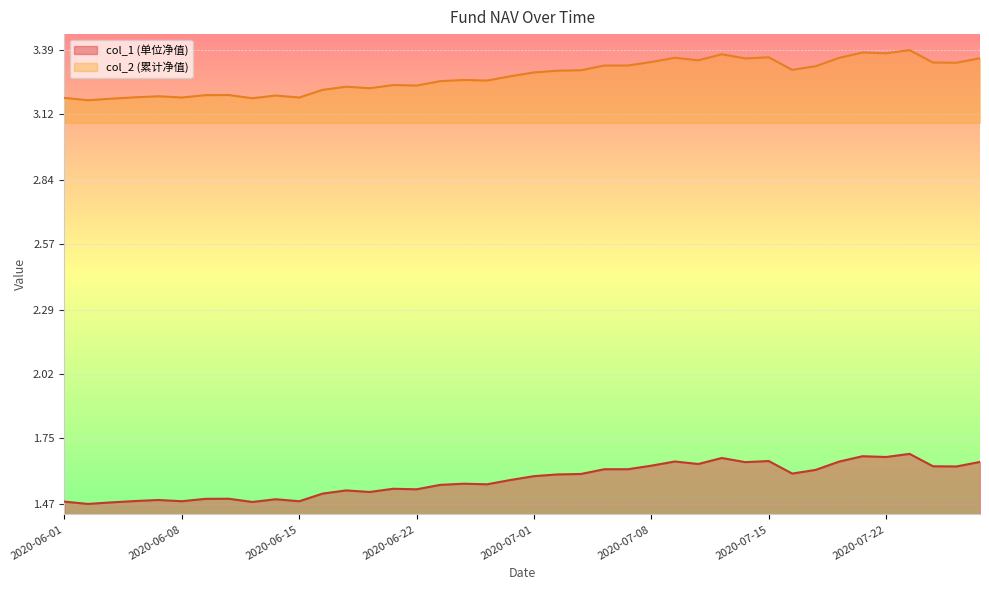

At how many categories does at least one series exceed 2?

40